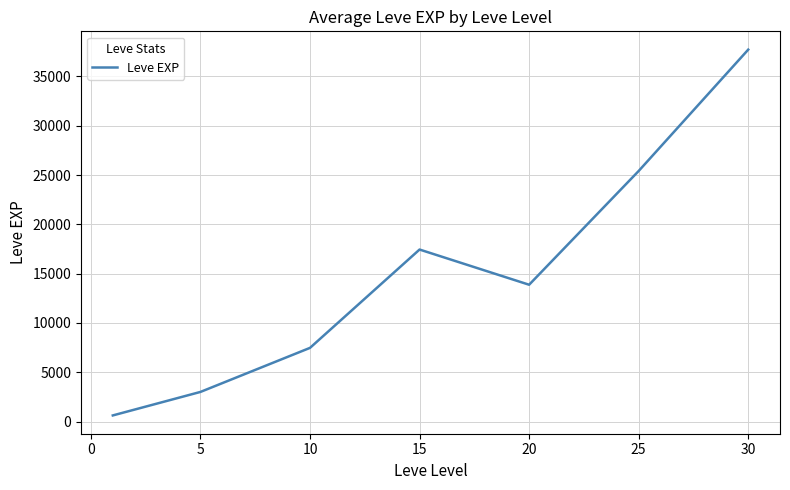

How many interior local peaks (higher than both neighbors) does the data have?

1